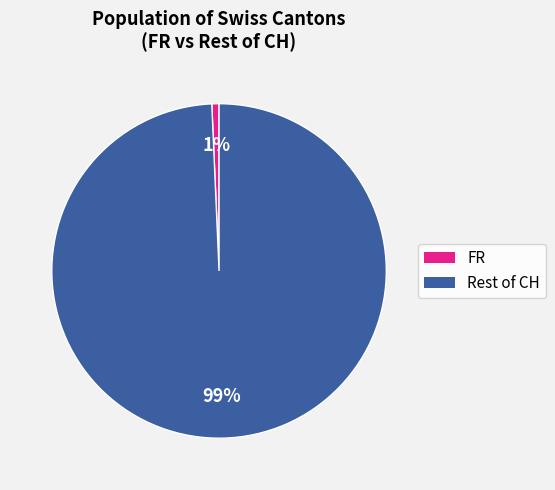

Is there a majority slice in this chart?

Yes